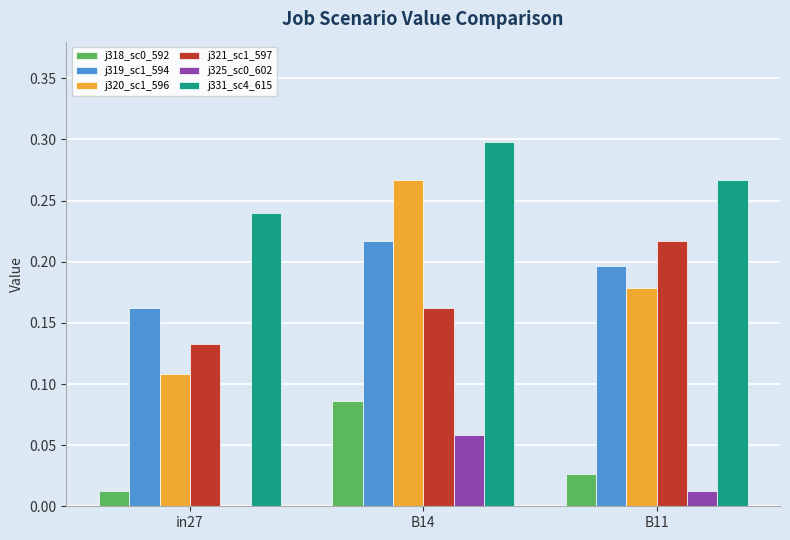

Which label corresponds to the largest value in the chart?

B14